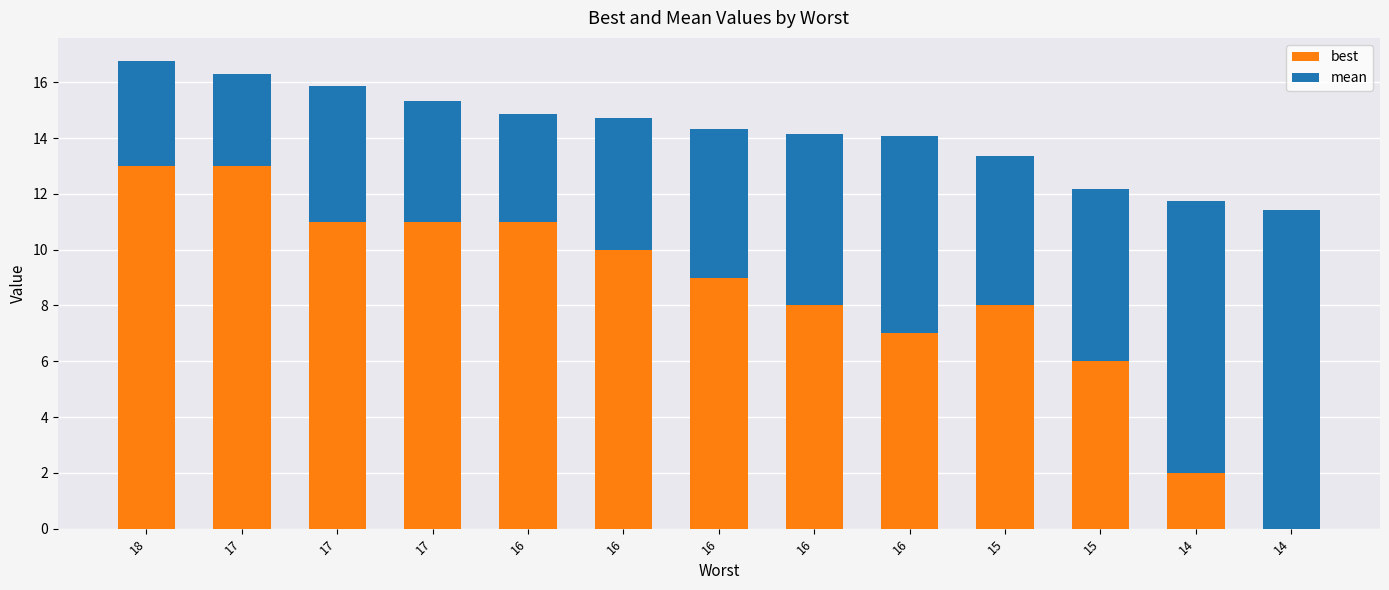

Is it true that best equals 11.9 at 16?

False